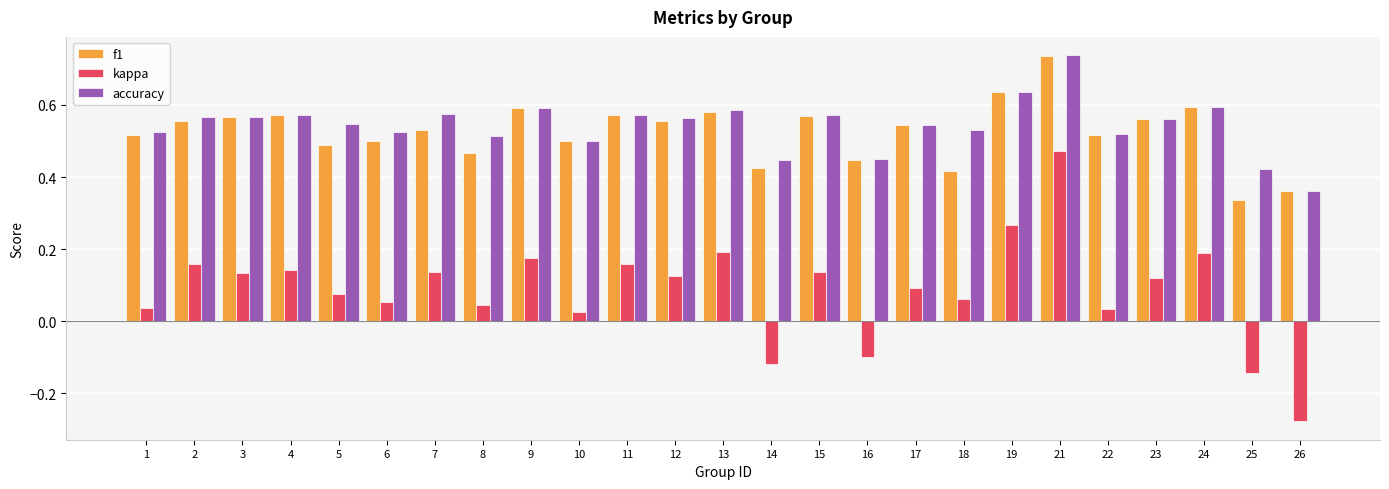

The accuracy series shows 0.5 at 18. True or false?

True